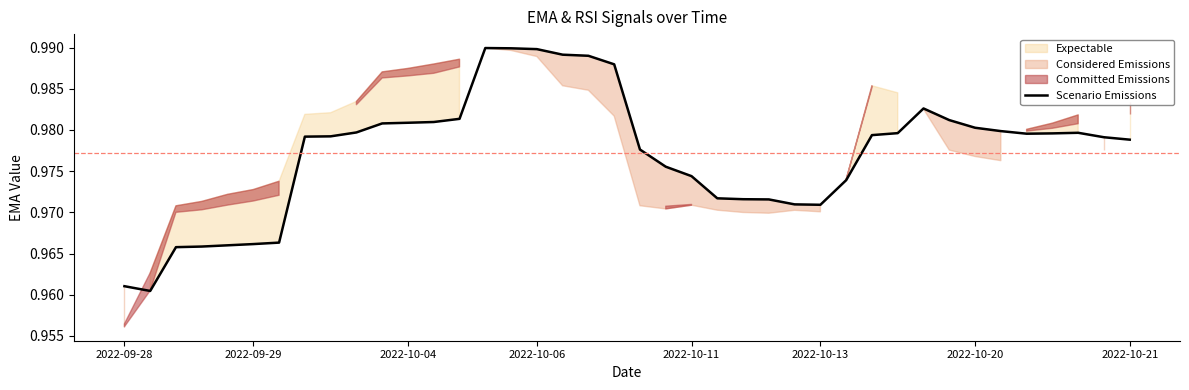

The value of Scenario Emissions at 2022-10-04 is 0.4. True or false?

False